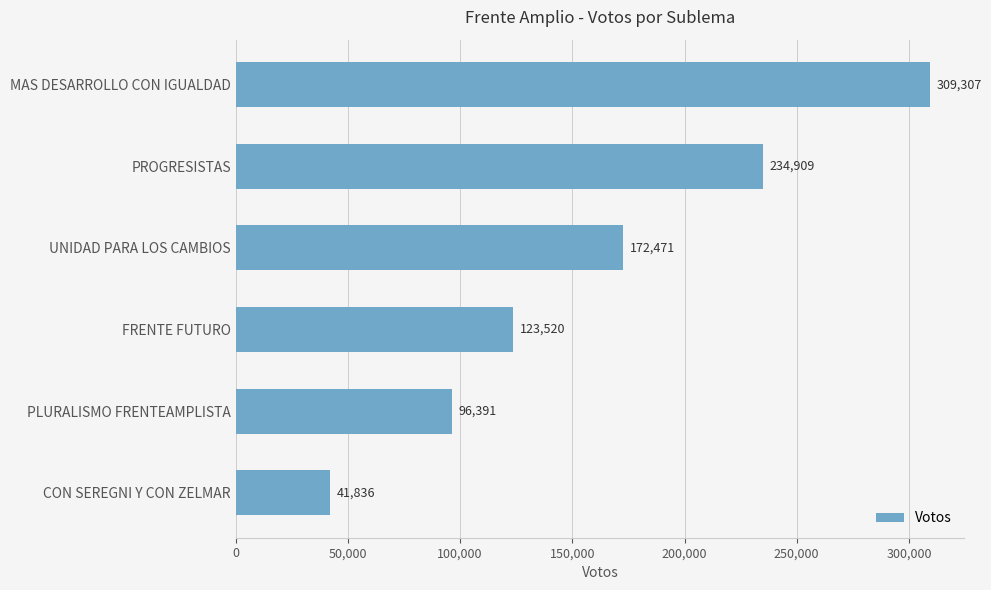

List the labels in order of value, largest first.

MAS DESARROLLO CON IGUALDAD, PROGRESISTAS, UNIDAD PARA LOS CAMBIOS, FRENTE FUTURO, PLURALISMO FRENTEAMPLISTA, CON SEREGNI Y CON ZELMAR